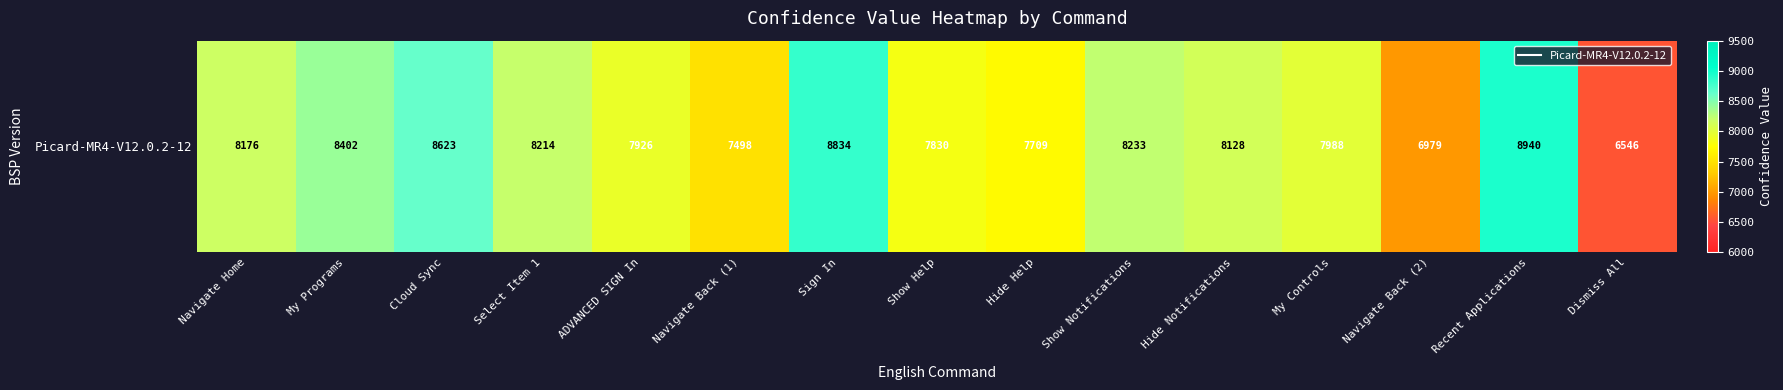

Rank the categories by value from lowest to highest.

Dismiss All, Navigate Back (2), Navigate Back (1), Hide Help, Show Help, ADVANCED SIGN In, My Controls, Hide Notifications, Navigate Home, Select Item 1, Show Notifications, My Programs, Cloud Sync, Sign In, Recent Applications